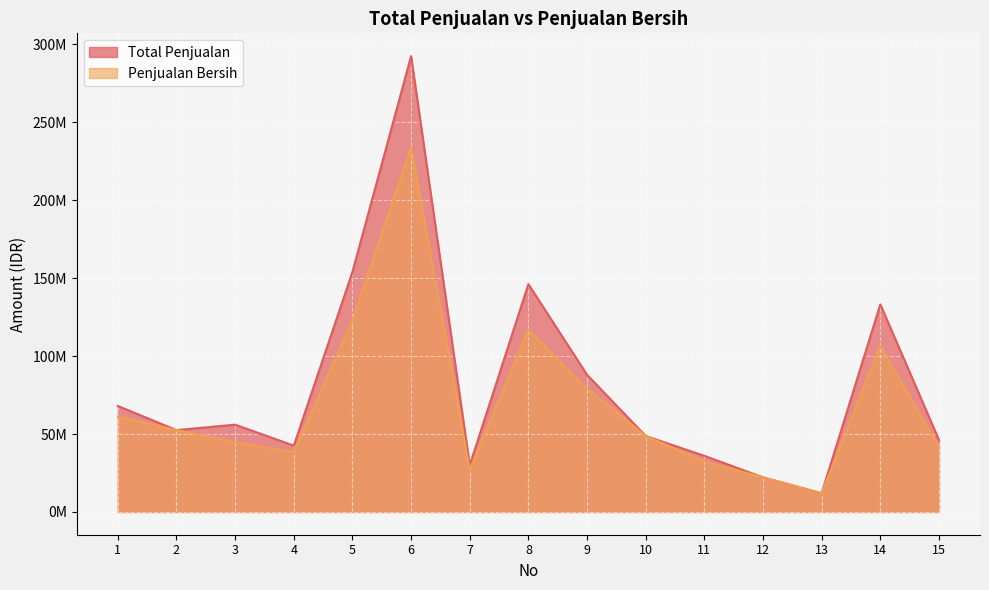

The value of Total Penjualan at 3 is 76267529. True or false?

False